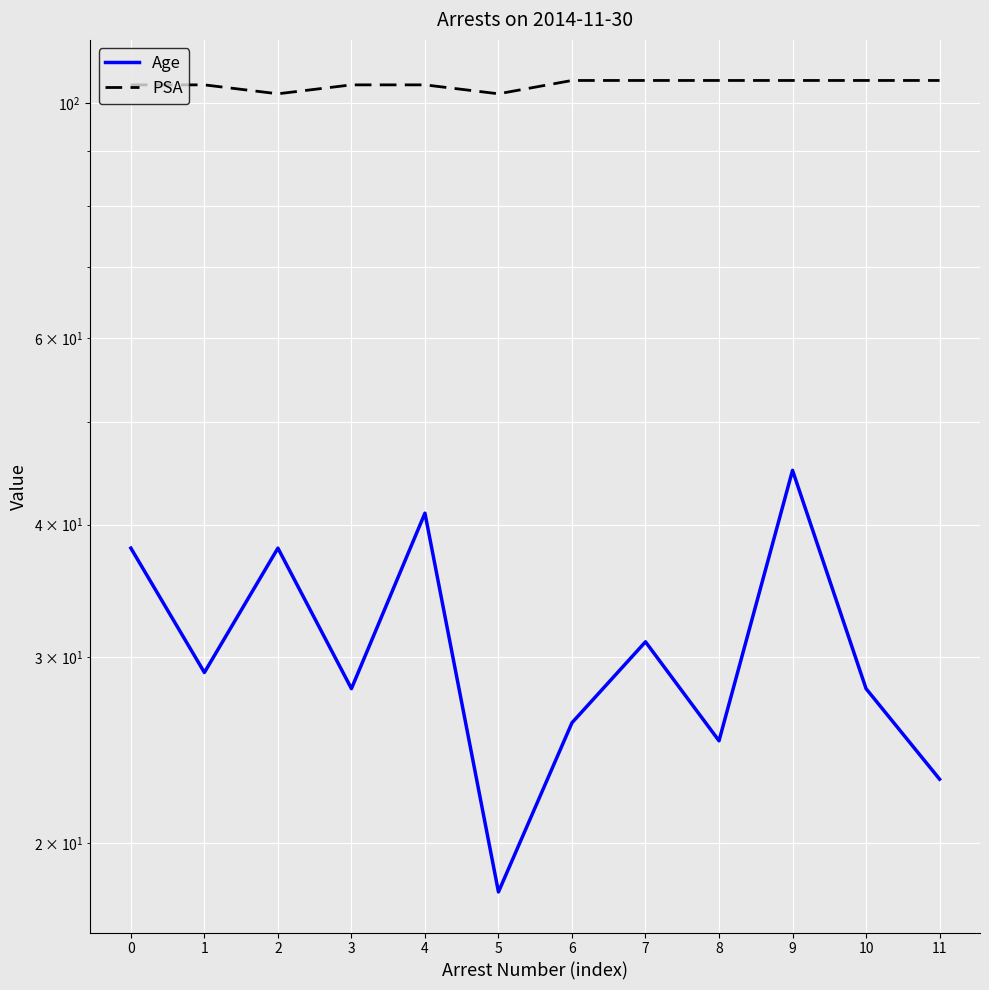

Reading right to left, list all the values displayed in this chart.

Age: 11=23	10=28	9=45	8=25	7=31	6=26	5=18	4=41	3=28	2=38	1=29	0=38
PSA: 11=105	10=105	9=105	8=105	7=105	6=105	5=102	4=104	3=104	2=102	1=104	0=104